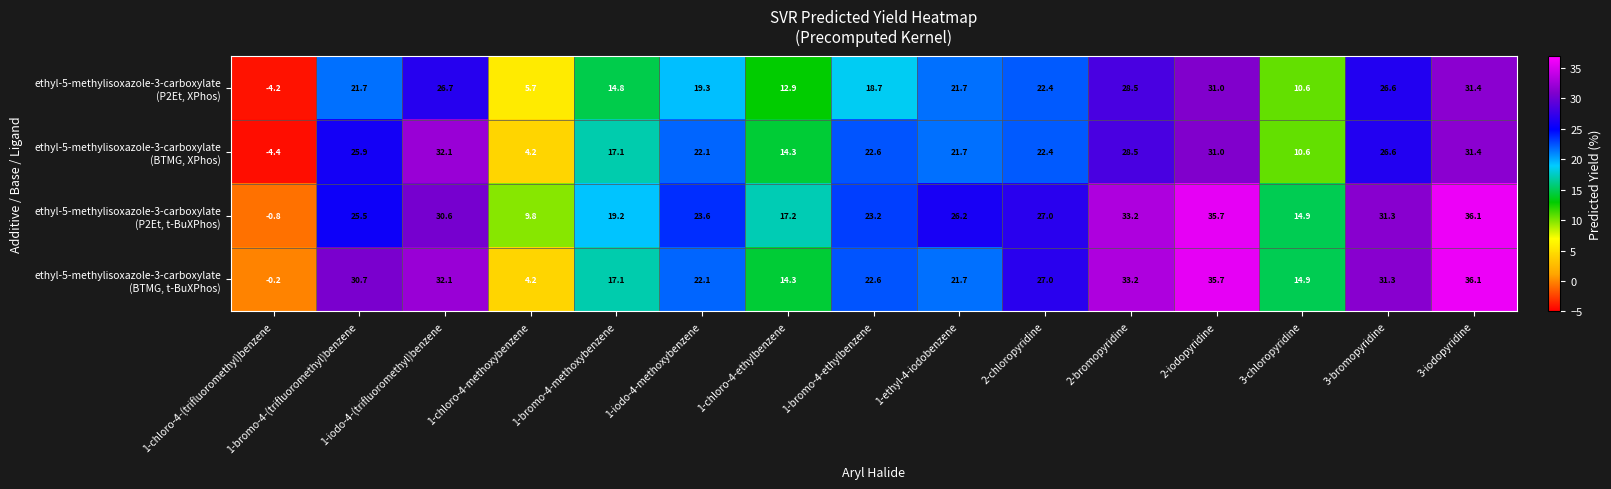

At which category does the chart reach its minimum across all series?

1-chloro-4-(trifluoromethyl)benzene